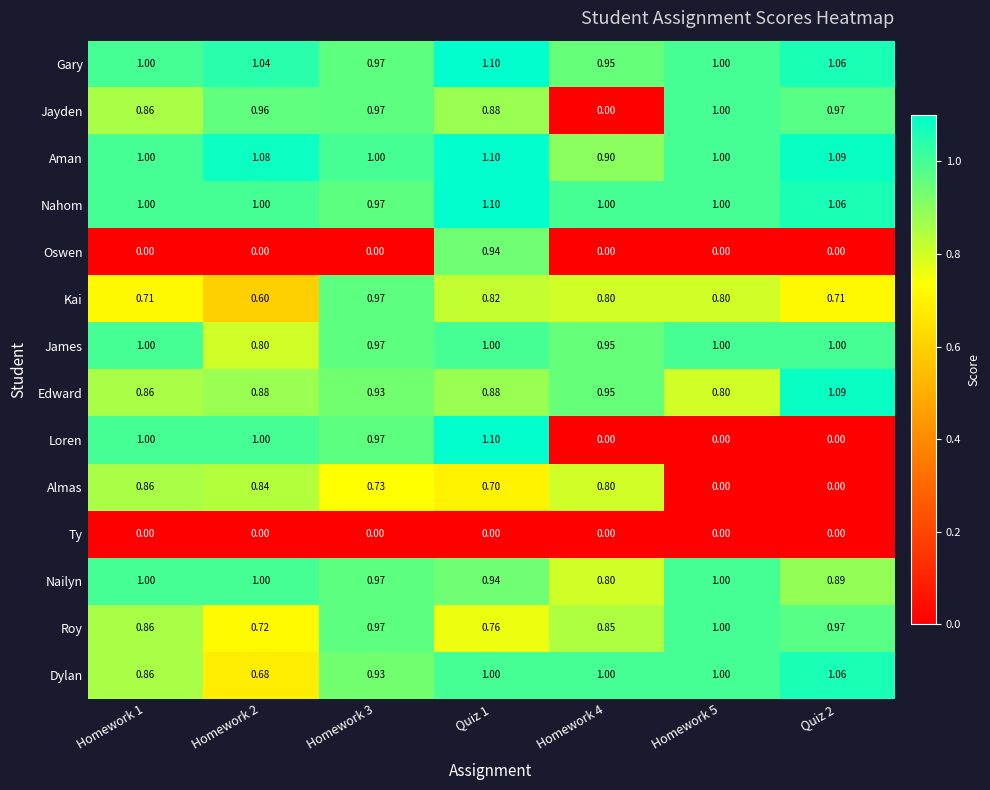

Which series has the widest spread of values?

Loren